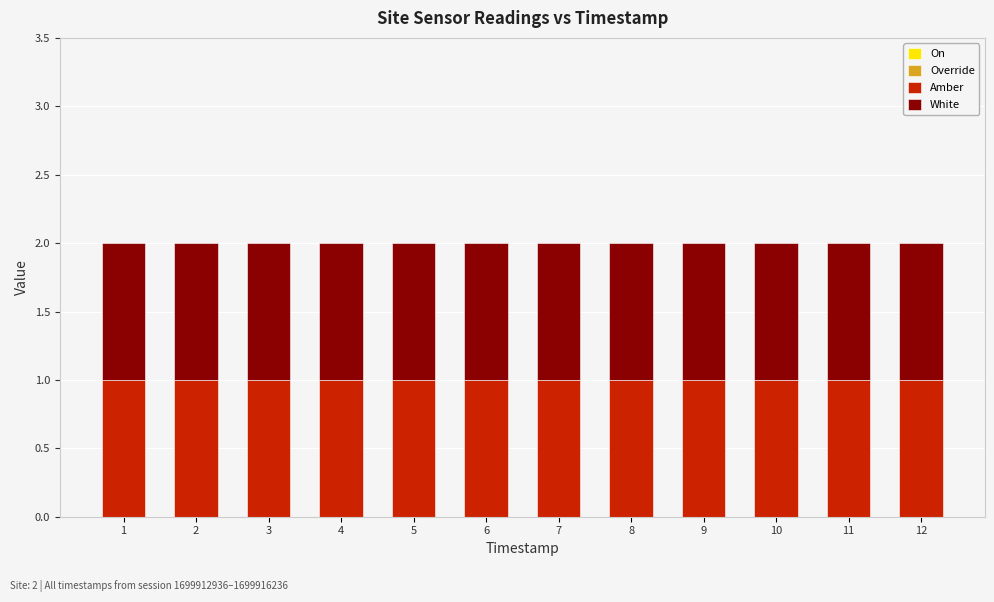

Reading right to left, transcribe all the data shown in this chart.

On: 0	0	0	0	0	0	0	0	0	0	0	0
Override: 0	0	0	0	0	0	0	0	0	0	0	0
Amber: 1	1	1	1	1	1	1	1	1	1	1	1
White: 1	1	1	1	1	1	1	1	1	1	1	1